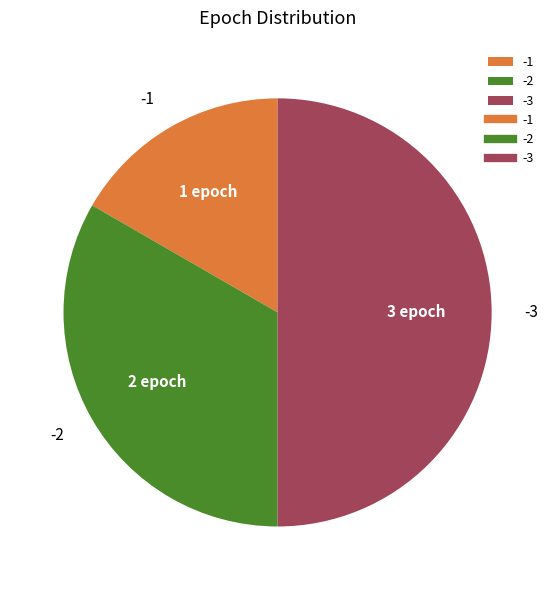

Which category has the smallest portion of the pie?

-1